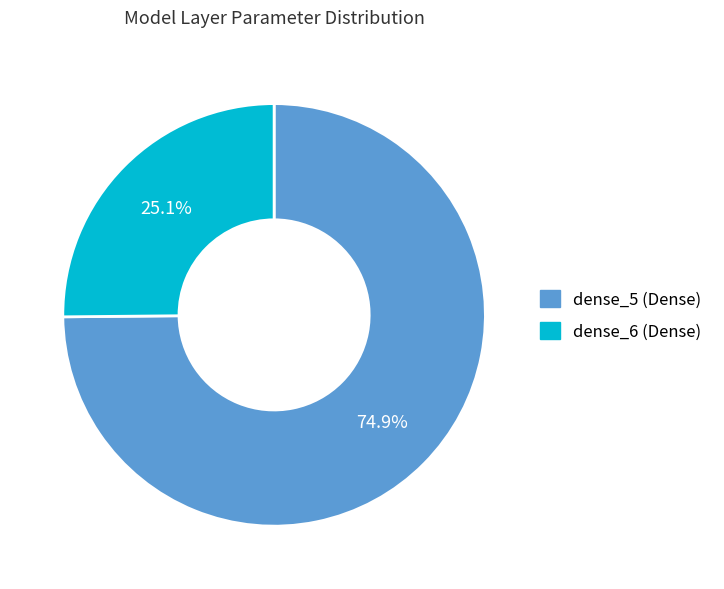

Is it true that dense_6 (Dense) is 33% of the pie?

False